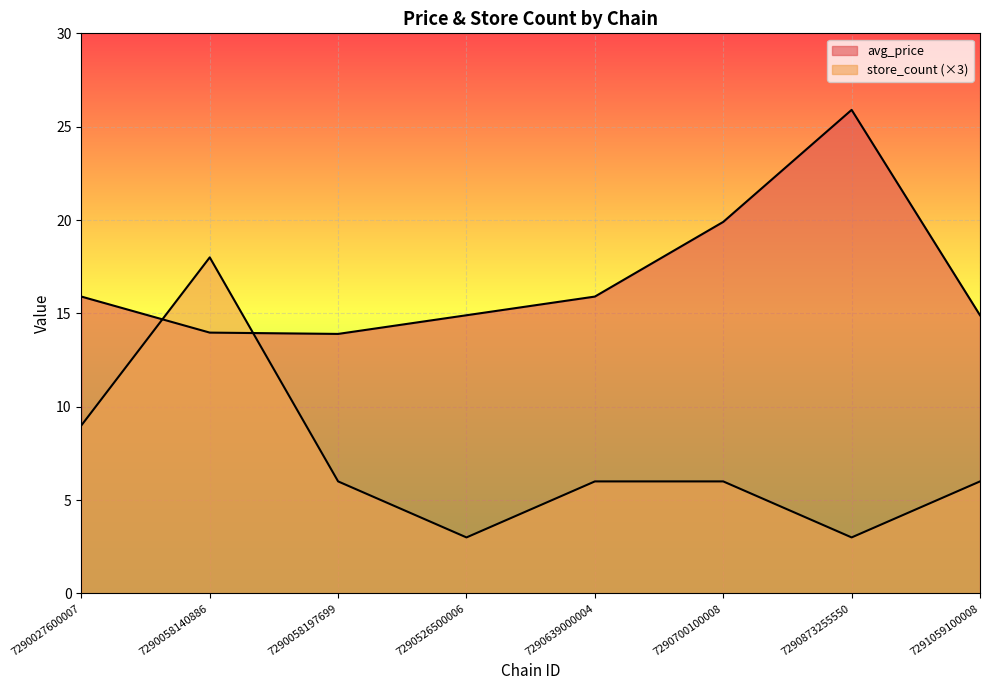

Which series has the widest spread of values?

store_count